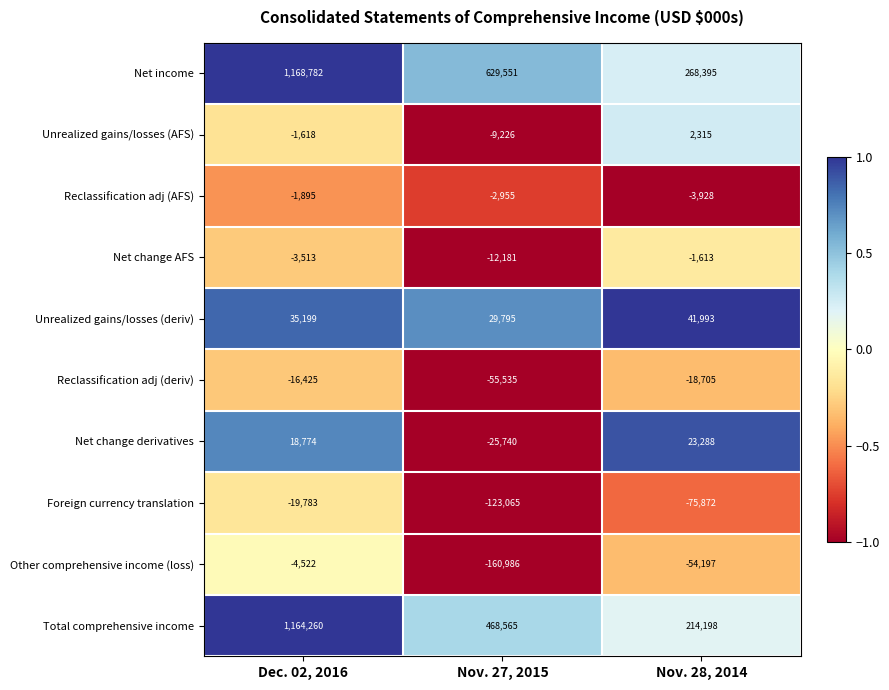

The Net change AFS series shows -1613 at Nov. 28, 2014. True or false?

True